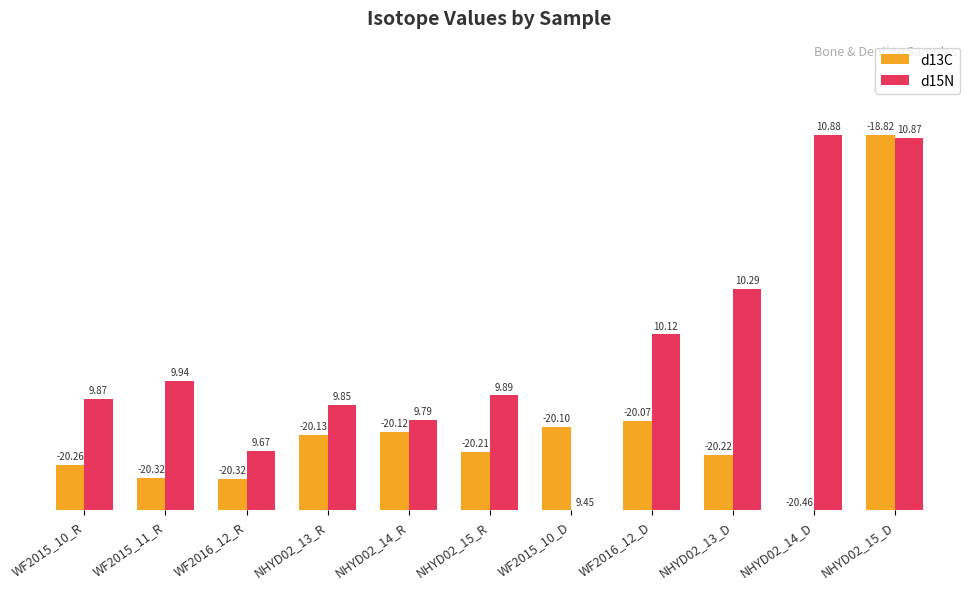

True or false: d13C has a value of 1.6 at NHYD02_15_D.

False